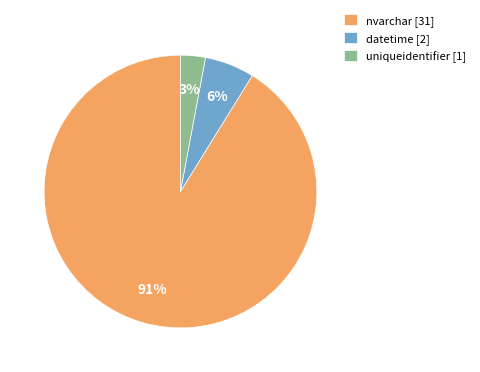

What is the largest slice in the pie chart?

nvarchar [31]